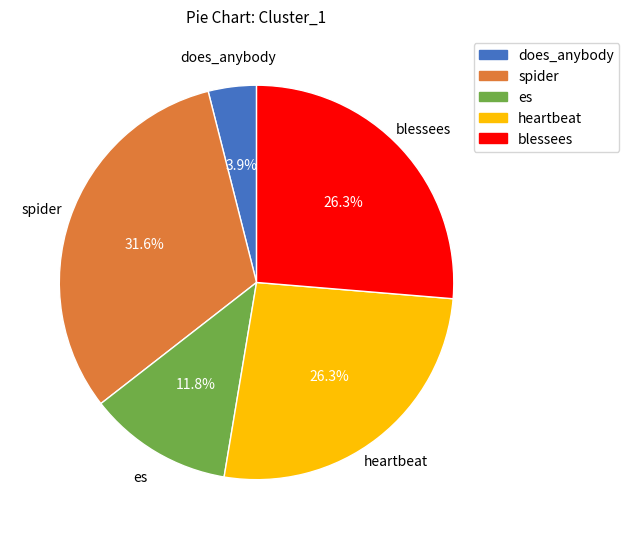

To the nearest percent, what portion does spider represent?

32%